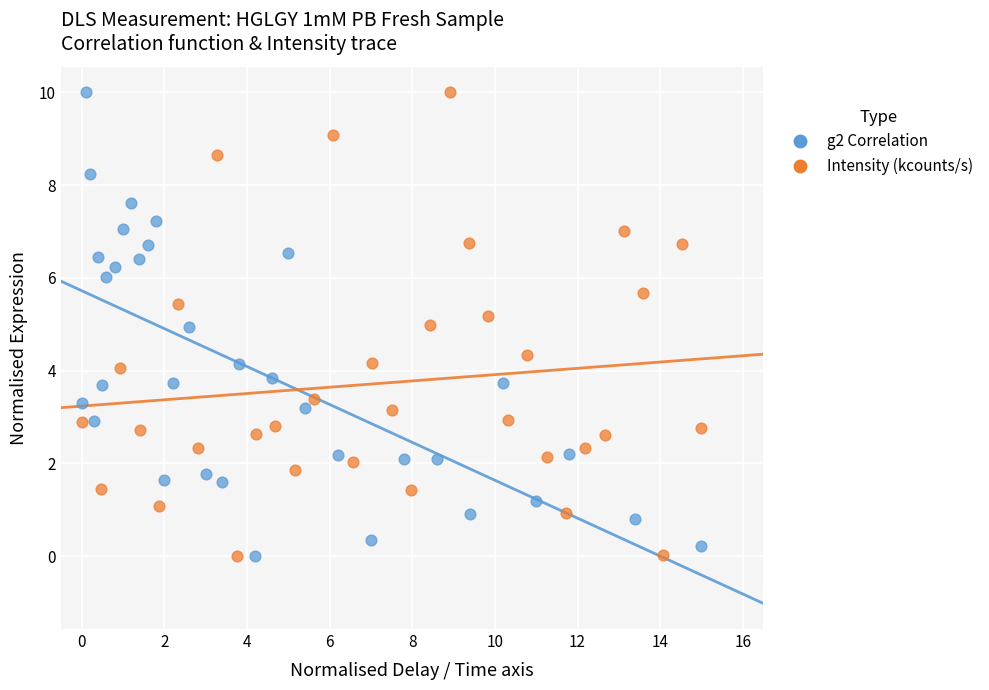

What are all the series names shown in the legend?

g2 Correlation, Intensity (kcounts/s)